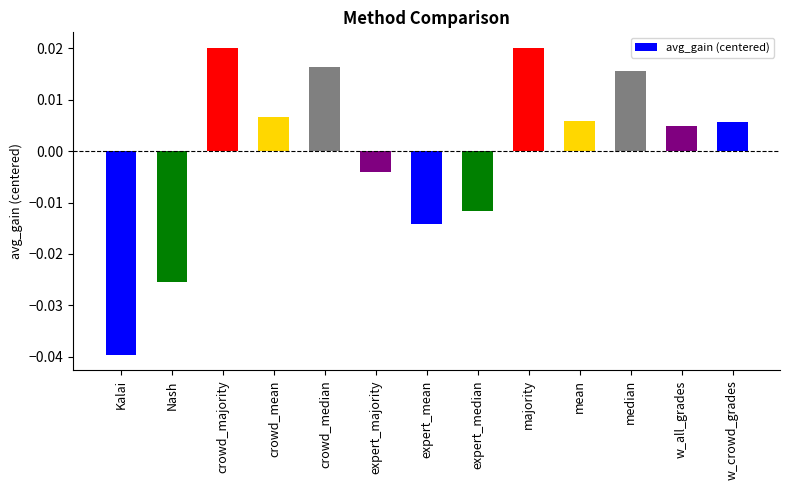

Between expert_median and w_crowd_grades, which is larger?

w_crowd_grades